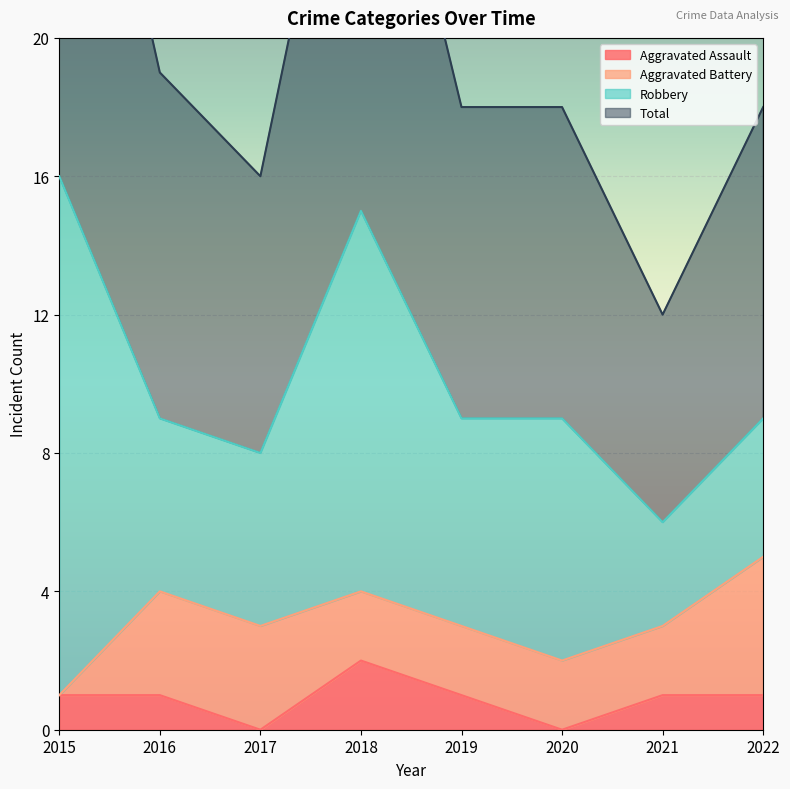

What is the average value of the Total series?

20